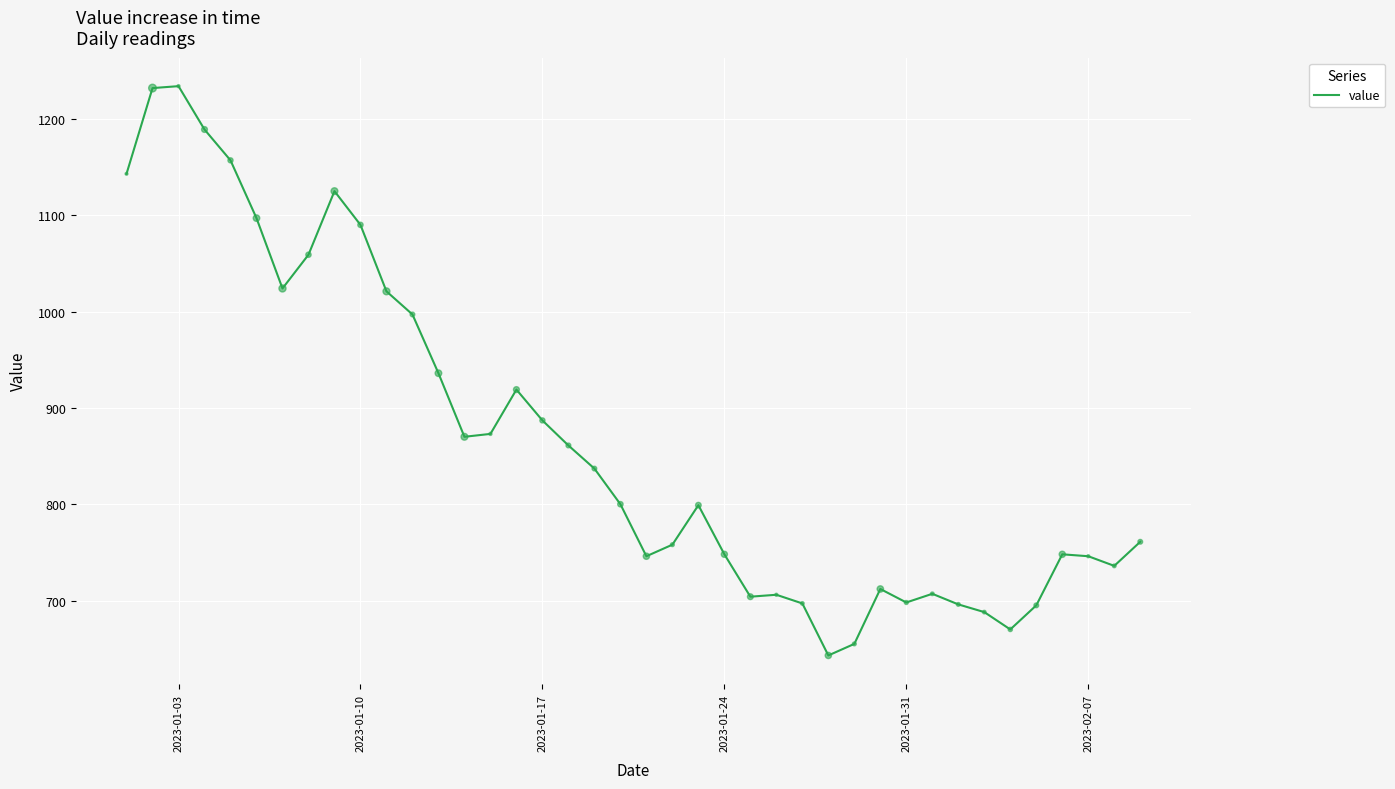

What is the difference between the maximum and minimum values?

591